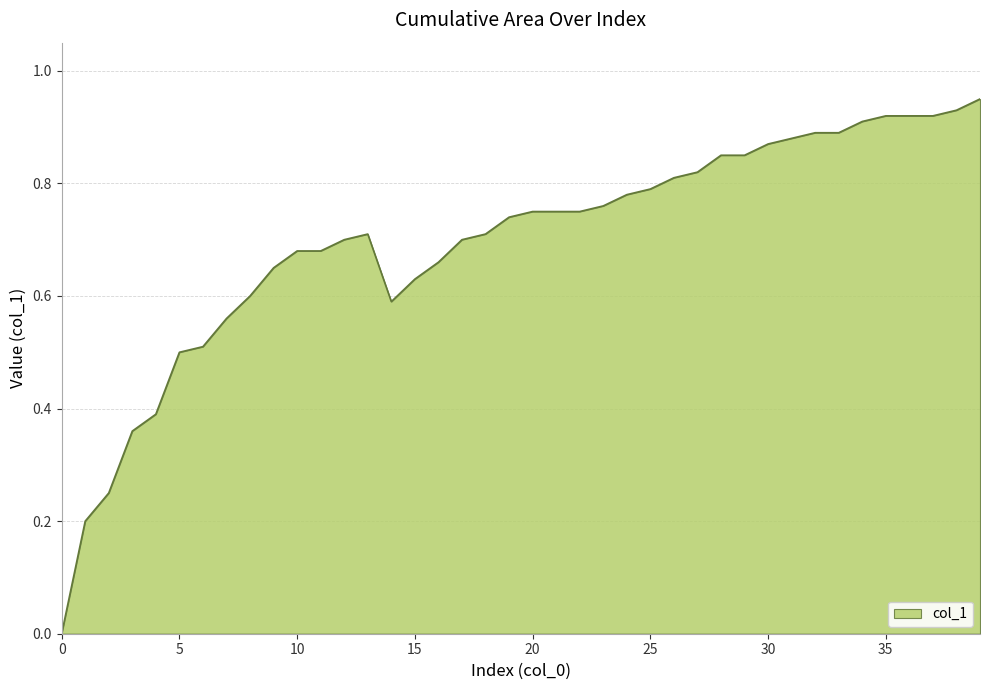

Does the chart have visible grid lines?

Yes